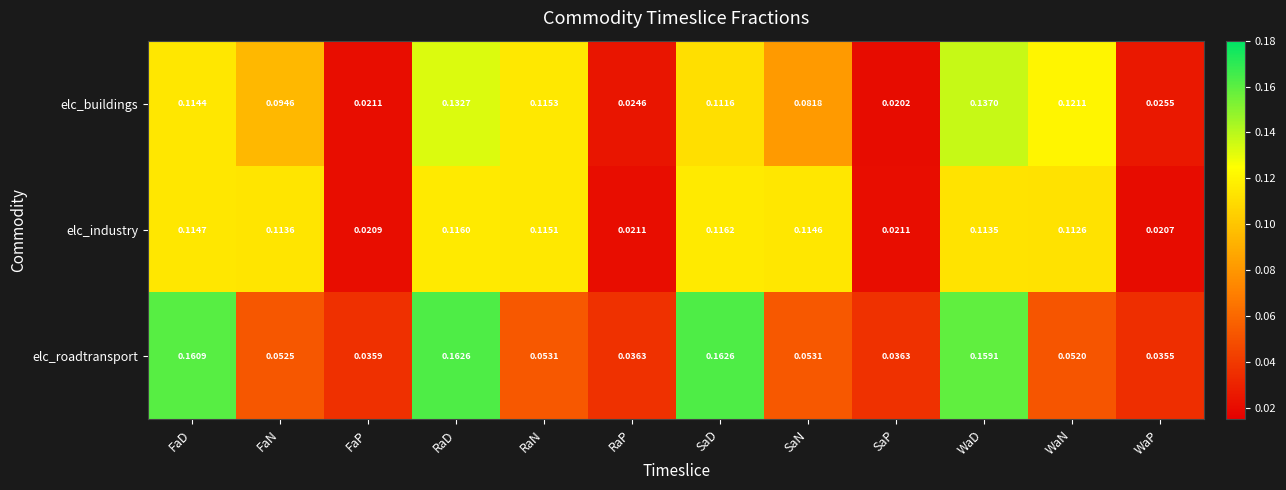

How many distinct data groups are displayed?

3